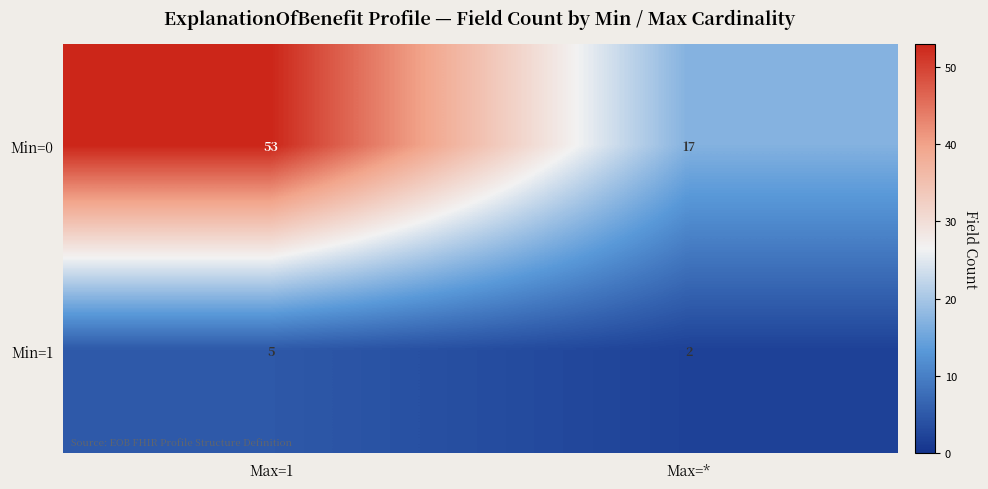

Which series has the widest spread of values?

Min=0